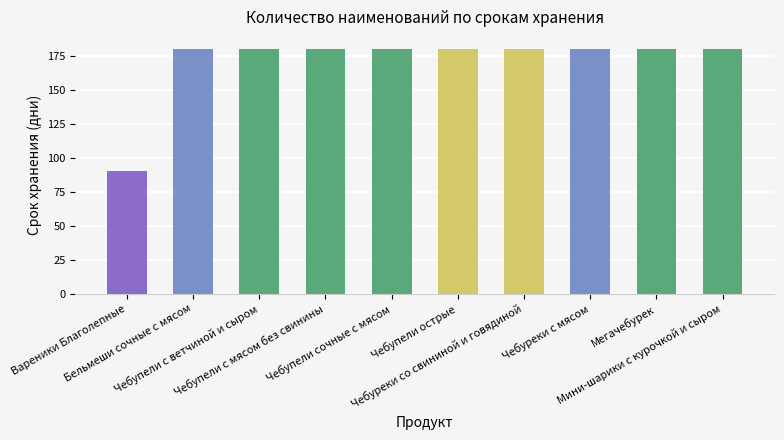

What is the smallest value displayed?

90